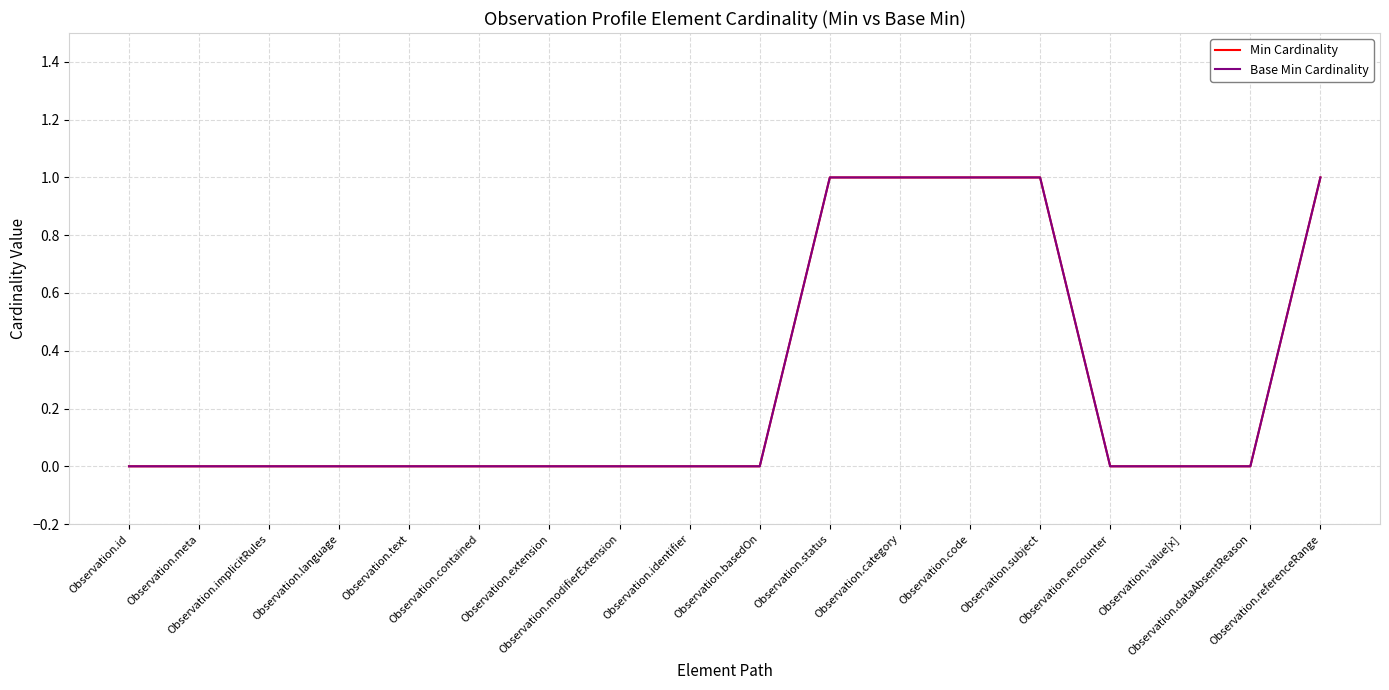

Does the chart display data point markers on the line(s)?

No